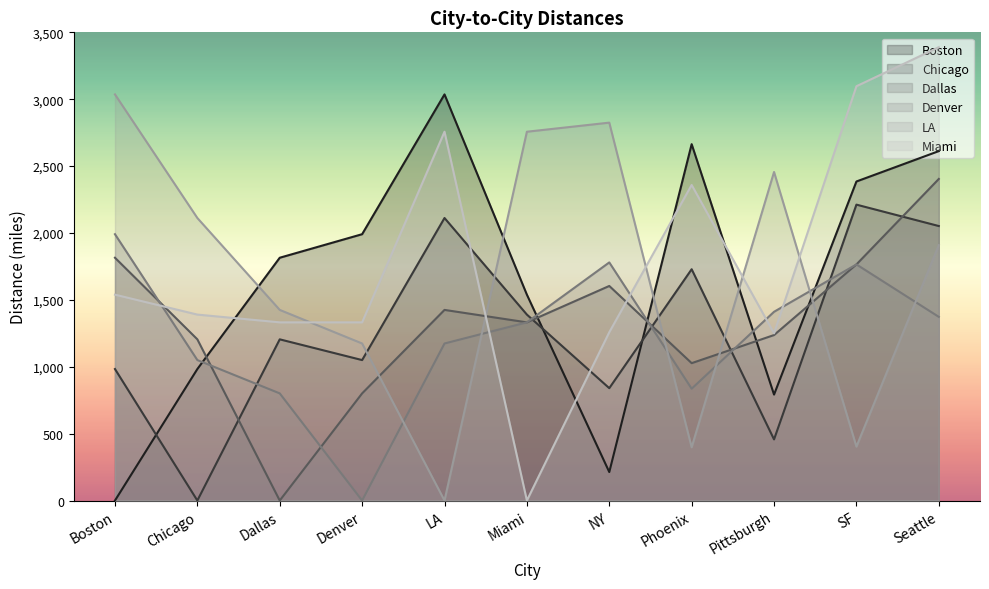

How many times do Denver and Dallas cross each other?

5